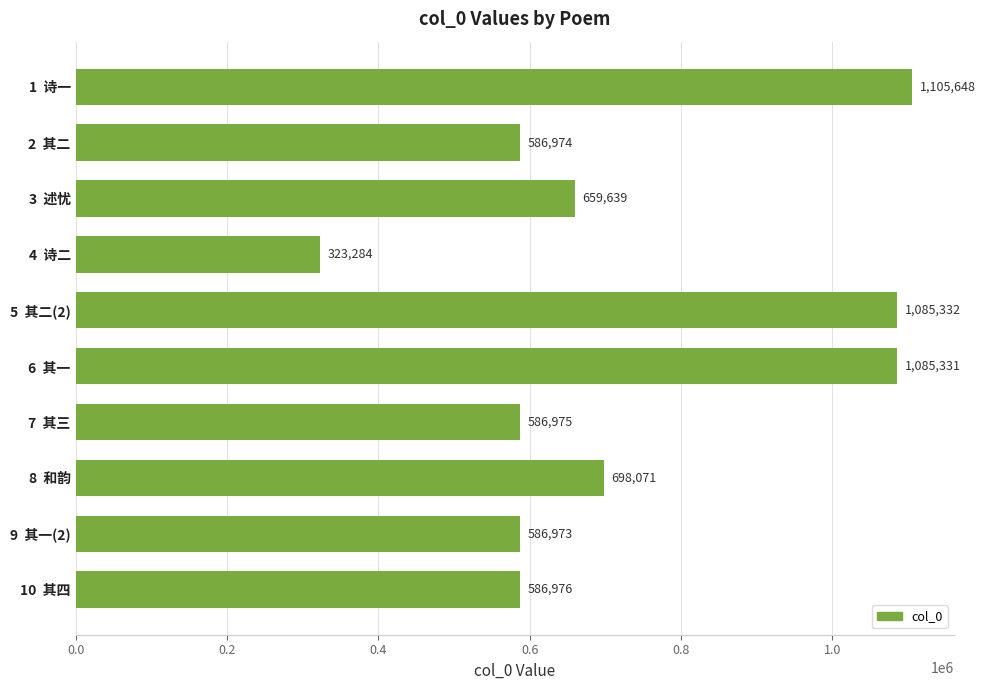

What is the change in value from 3  述忧 to 9  其一(2)?

-72666